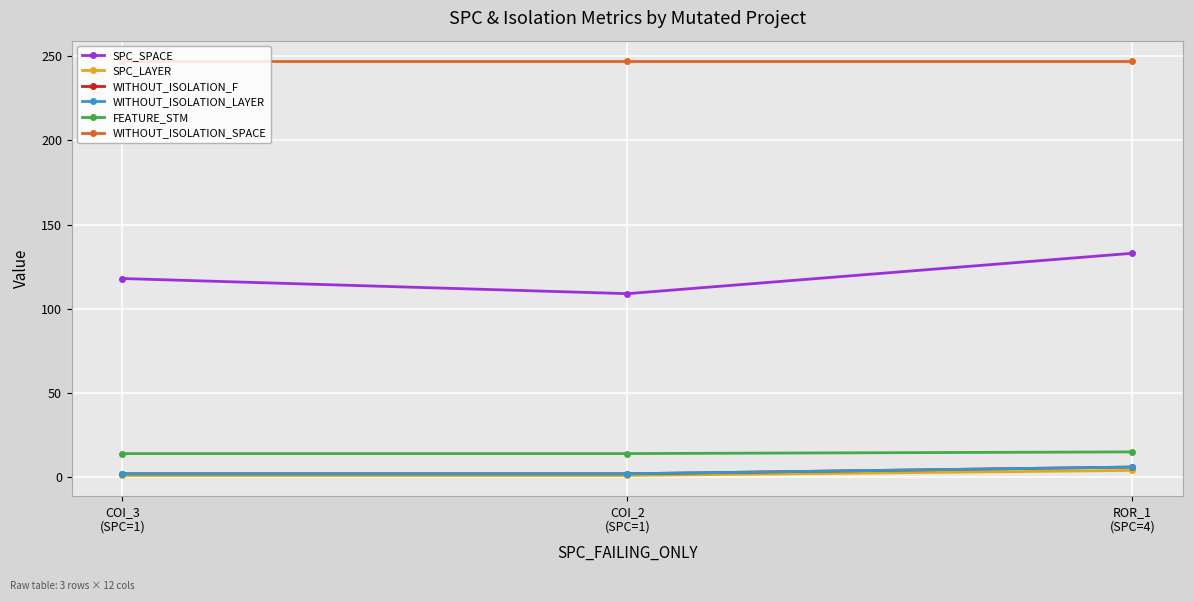

What is the highest value of the WITHOUT_ISOLATION_SPACE series?

247